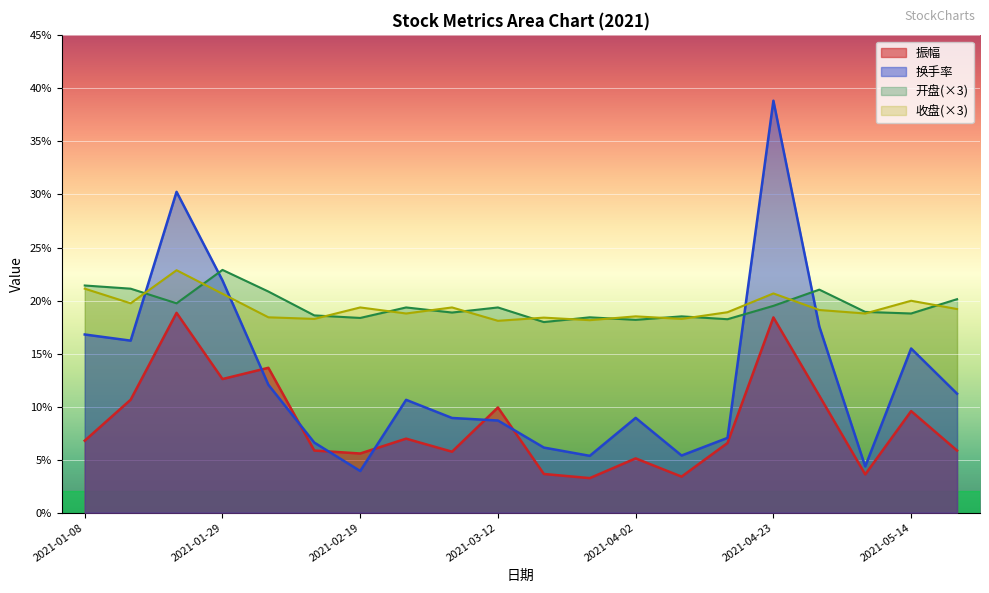

Reading left to right, what are all the values shown in this chart?

开盘: 2021-01-08=21.4	2021-01-15=21.1	2021-01-22=19.7	2021-01-29=22.9	2021-02-05=20.9	2021-02-10=18.6	2021-02-19=18.4	2021-02-26=19.4	2021-03-05=18.9	2021-03-12=19.4	2021-03-19=18.0	2021-03-26=18.4	2021-04-02=18.2	2021-04-09=18.5	2021-04-16=18.2	2021-04-23=19.5	2021-04-30=21.0	2021-05-07=18.9	2021-05-14=18.8	2021-05-21=20.1
收盘: 2021-01-08=21.1	2021-01-15=19.7	2021-01-22=22.9	2021-01-29=20.6	2021-02-05=18.4	2021-02-10=18.3	2021-02-19=19.4	2021-02-26=18.8	2021-03-05=19.4	2021-03-12=18.1	2021-03-19=18.4	2021-03-26=18.1	2021-04-02=18.5	2021-04-09=18.3	2021-04-16=18.9	2021-04-23=20.7	2021-04-30=19.1	2021-05-07=18.8	2021-05-14=20.0	2021-05-21=19.2
振幅: 2021-01-08=6.8	2021-01-15=10.7	2021-01-22=18.8	2021-01-29=12.6	2021-02-05=13.7	2021-02-10=5.9	2021-02-19=5.6	2021-02-26=7.0	2021-03-05=5.8	2021-03-12=9.9	2021-03-19=3.6	2021-03-26=3.3	2021-04-02=5.1	2021-04-09=3.4	2021-04-16=6.6	2021-04-23=18.4	2021-04-30=11.0	2021-05-07=3.6	2021-05-14=9.6	2021-05-21=5.9
换手率: 2021-01-08=16.8	2021-01-15=16.2	2021-01-22=30.2	2021-01-29=21.9	2021-02-05=12.1	2021-02-10=6.6	2021-02-19=3.9	2021-02-26=10.6	2021-03-05=8.9	2021-03-12=8.7	2021-03-19=6.1	2021-03-26=5.4	2021-04-02=8.9	2021-04-09=5.4	2021-04-16=7.0	2021-04-23=38.8	2021-04-30=17.6	2021-05-07=4.4	2021-05-14=15.5	2021-05-21=11.2